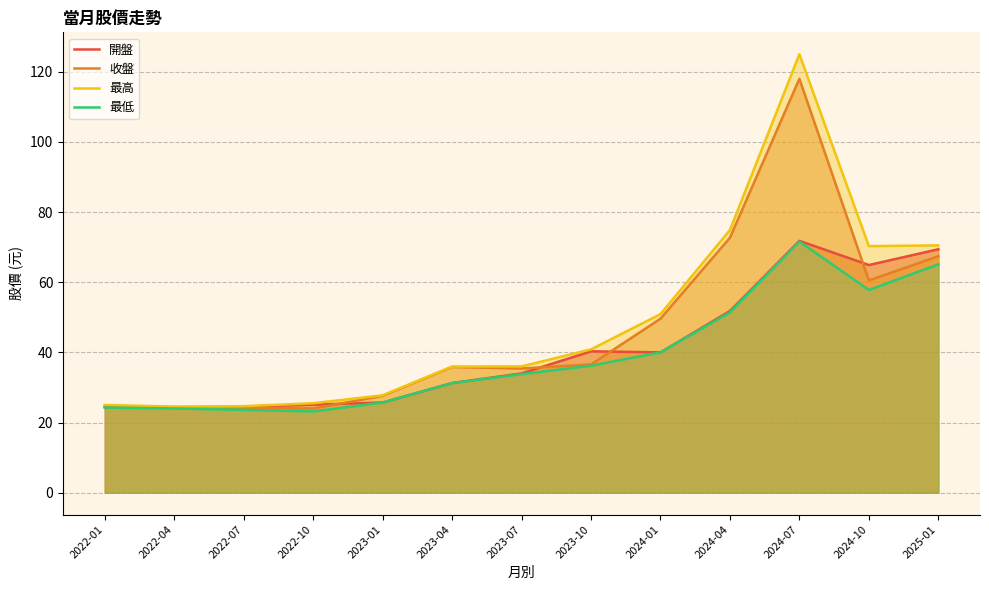

True or false: 收盤 has more than 0 points higher than both neighbors.

True